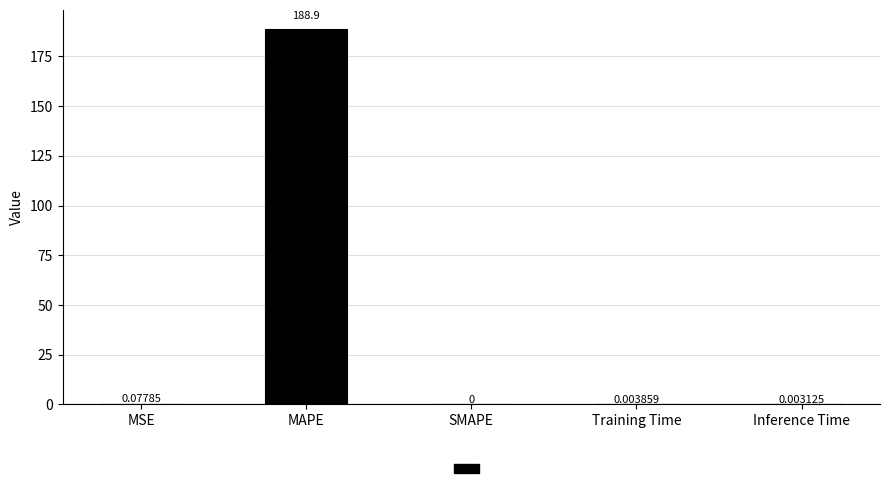

At which label is the value closest to 94?

MSE